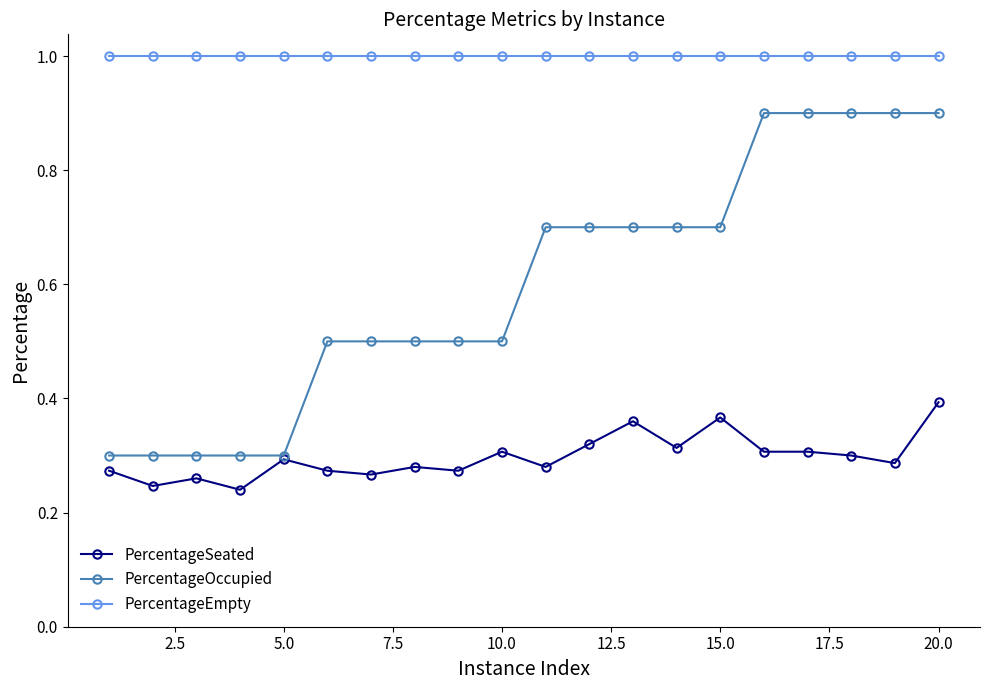

Which series has the largest range (max minus min)?

PercentageOccupied